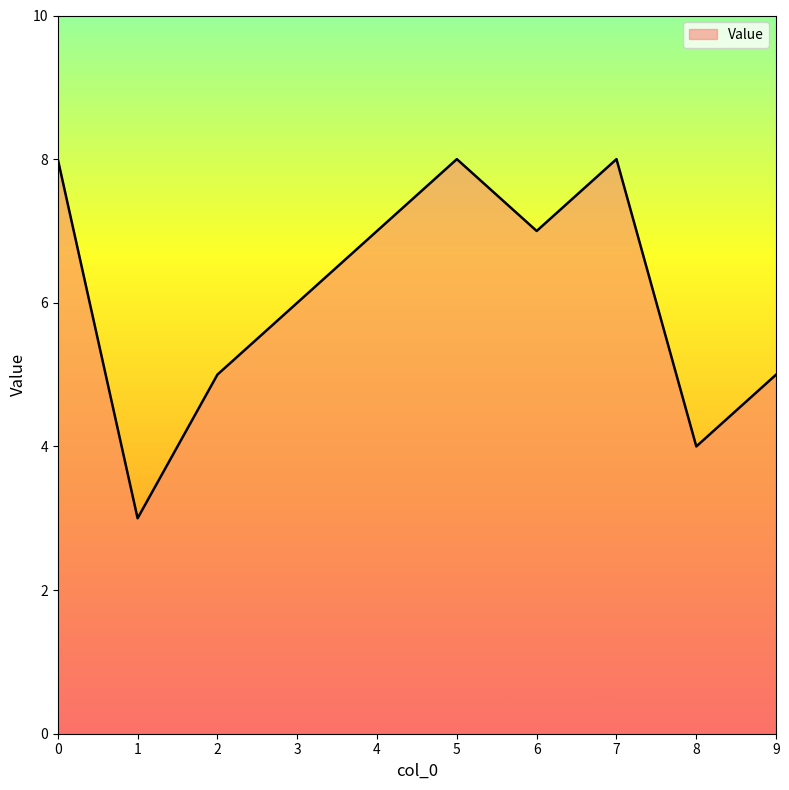

Read the value at 2.

5